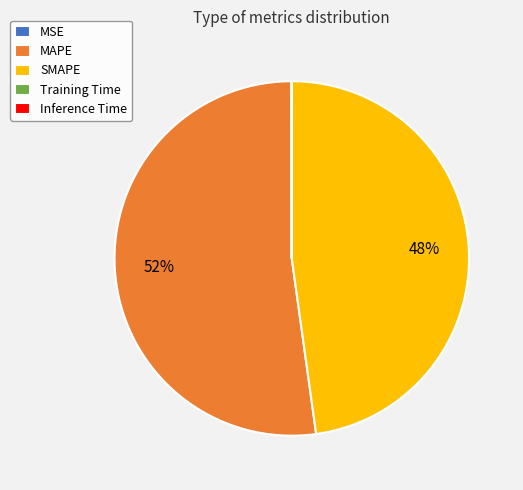

Is MAPE the majority of the pie?

Yes